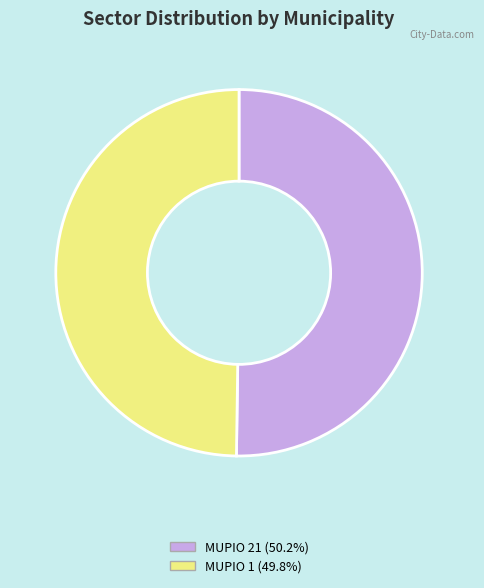

Approximately how many times larger is the value at MUPIO 1 (49.8%) compared to MUPIO 21 (50.2%)?

1.0